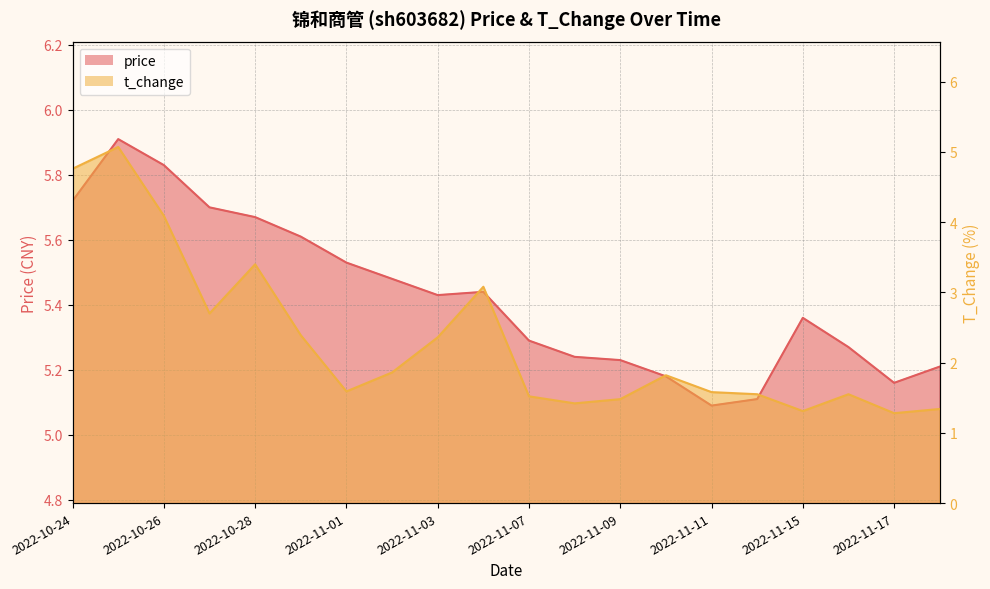

How many lines are shown in the chart?

2